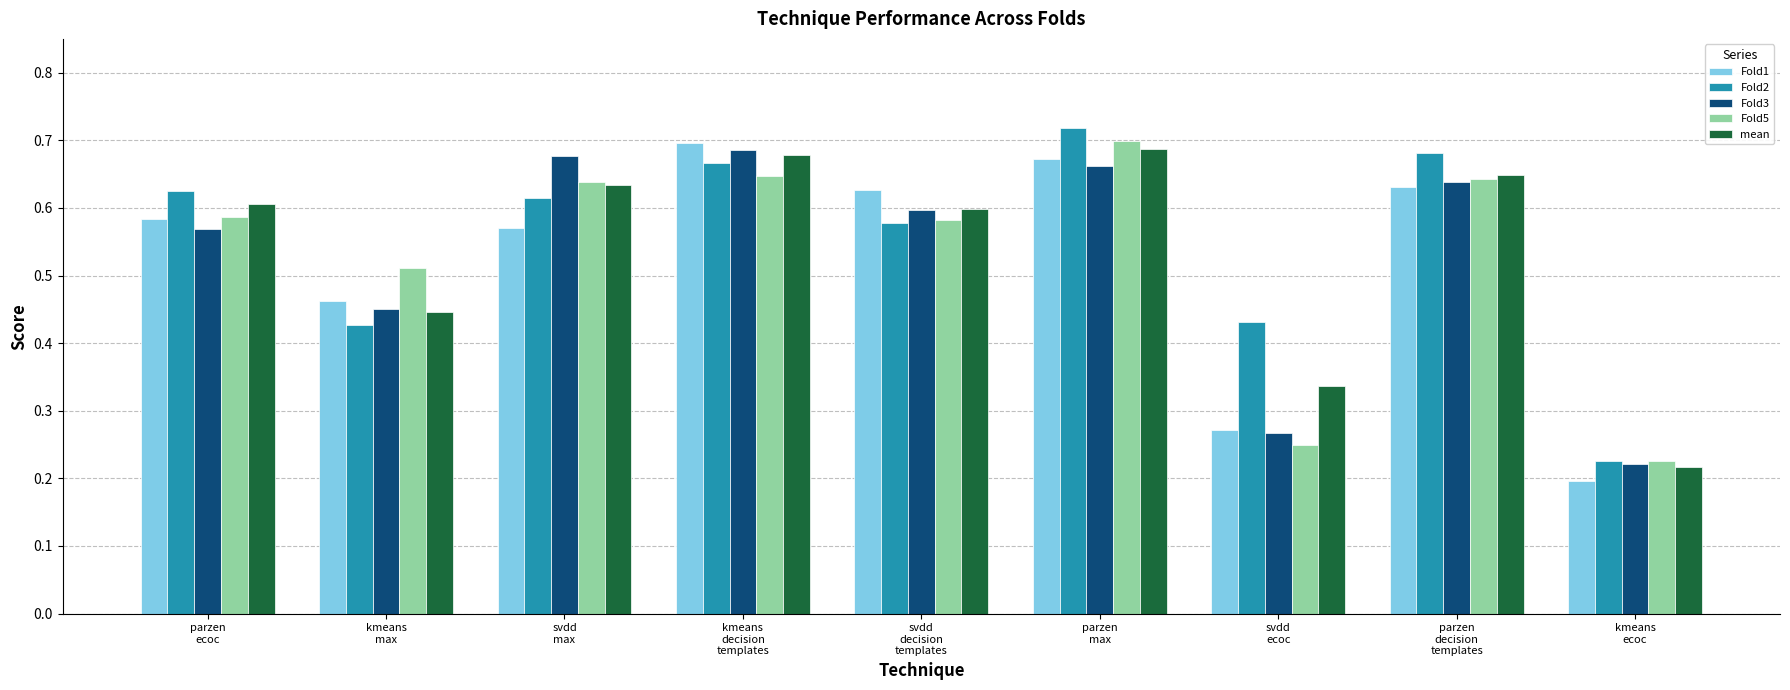

What is the sum of all mean values?

4.9